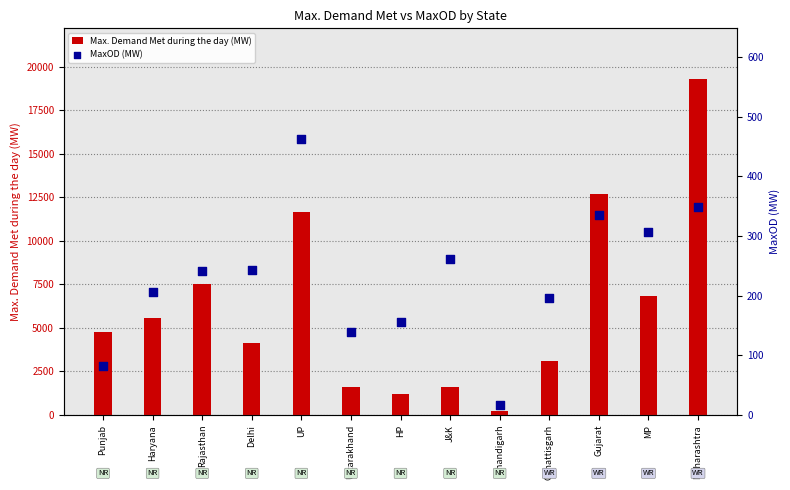

Is the value of Max. Demand Met during the day (MW) at UP greater than the value of MaxOD (MW) at Uttarakhand?

Yes